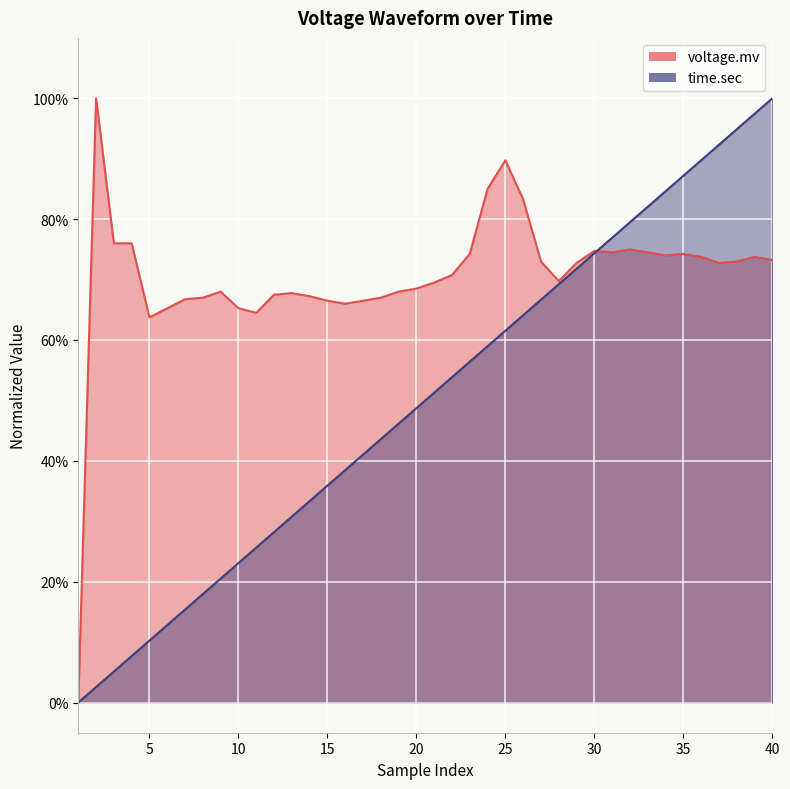

Reading left to right, extract all data points from this chart.

voltage.mv: 1=0.0	2=1.0	3=0.8	4=0.8	5=0.6	6=0.7	7=0.7	8=0.7	9=0.7	10=0.7	11=0.6	12=0.7	13=0.7	14=0.7	15=0.7	16=0.7	17=0.7	18=0.7	19=0.7	20=0.7	21=0.7	22=0.7	23=0.7	24=0.8	25=0.9	26=0.8	27=0.7	28=0.7	29=0.7	30=0.7	31=0.7	32=0.8	33=0.7	34=0.7	35=0.7	36=0.7	37=0.7	38=0.7	39=0.7	40=0.7
time.sec: 1=0.0	2=0.0	3=0.1	4=0.1	5=0.1	6=0.1	7=0.2	8=0.2	9=0.2	10=0.2	11=0.3	12=0.3	13=0.3	14=0.3	15=0.4	16=0.4	17=0.4	18=0.4	19=0.5	20=0.5	21=0.5	22=0.5	23=0.6	24=0.6	25=0.6	26=0.6	27=0.7	28=0.7	29=0.7	30=0.7	31=0.8	32=0.8	33=0.8	34=0.8	35=0.9	36=0.9	37=0.9	38=0.9	39=1.0	40=1.0